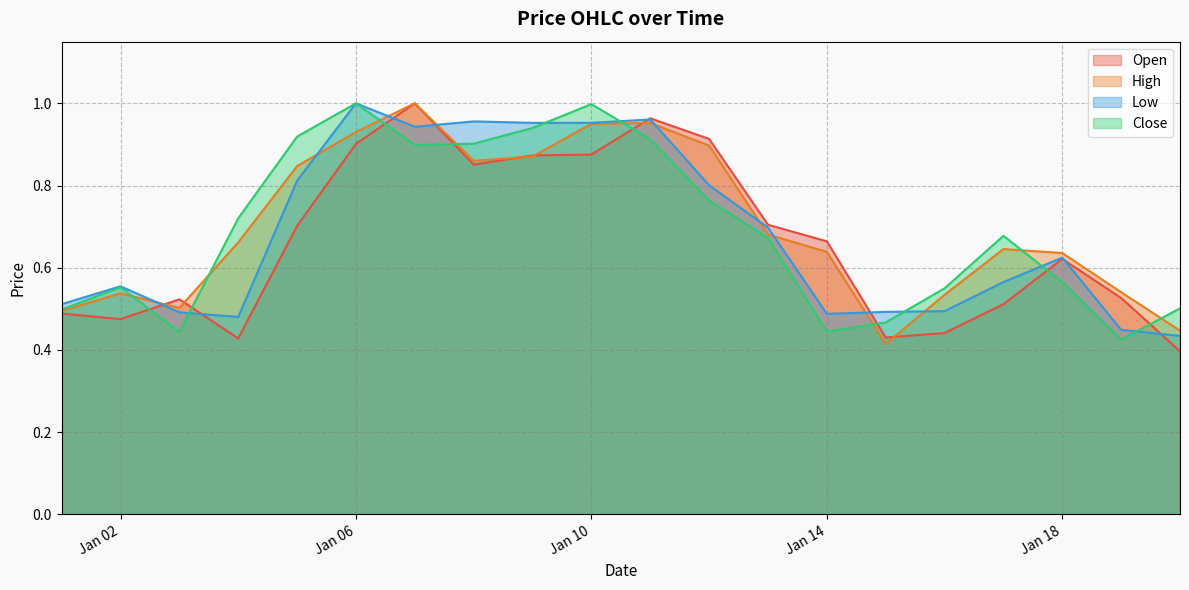

True or false: Close has a value of 0.7 at 2023-01-04.

True